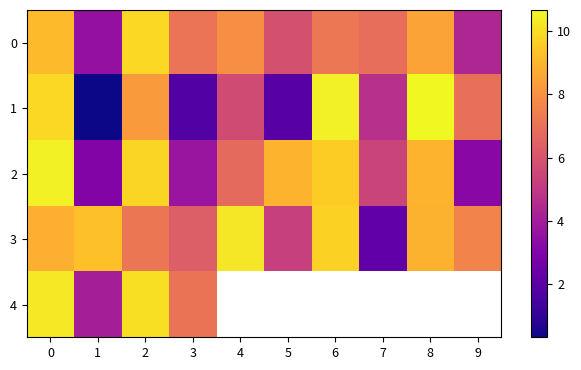

Count the number of data series in this chart.

5